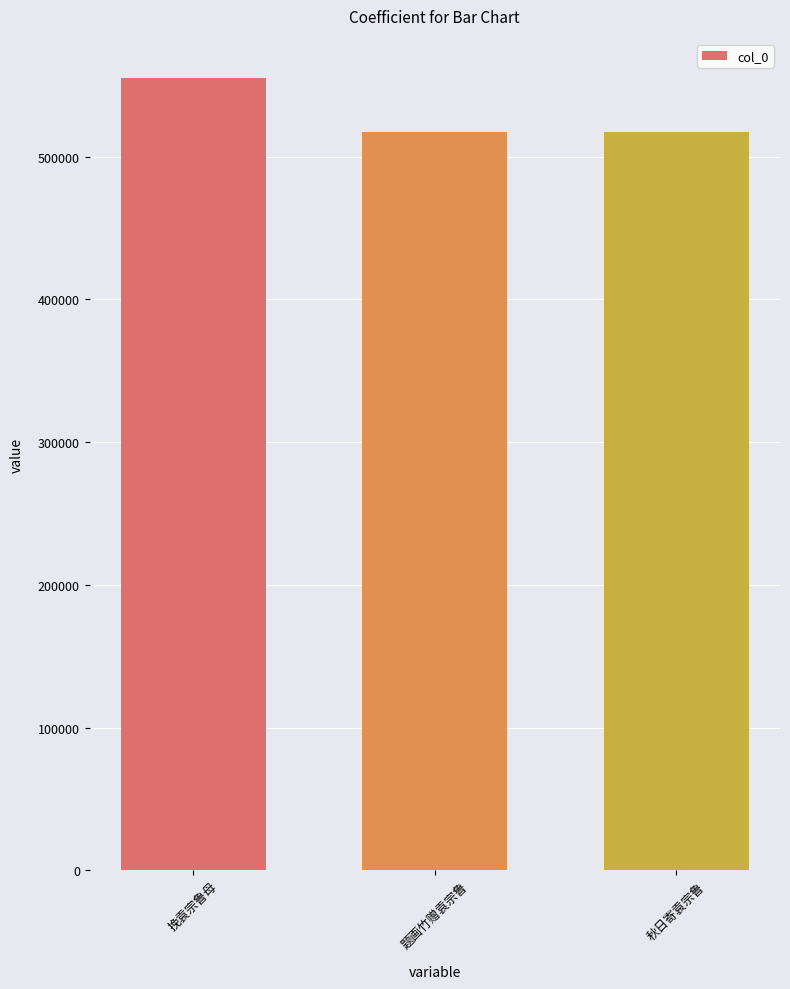

What is the greatest value displayed?

554846